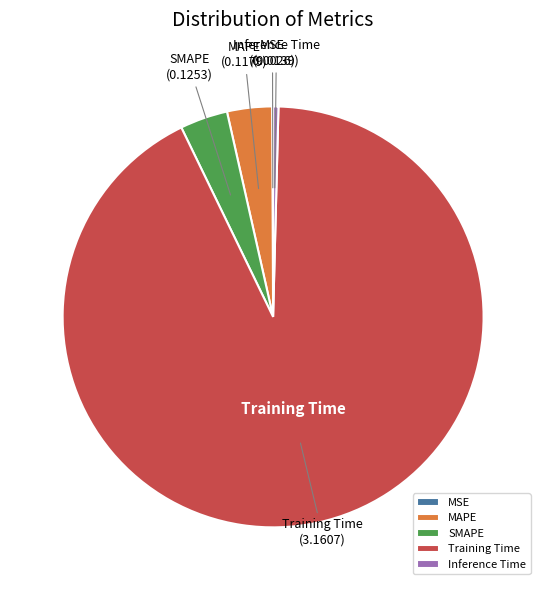

Combined, do Inference Time and Training Time account for over 50%?

Yes